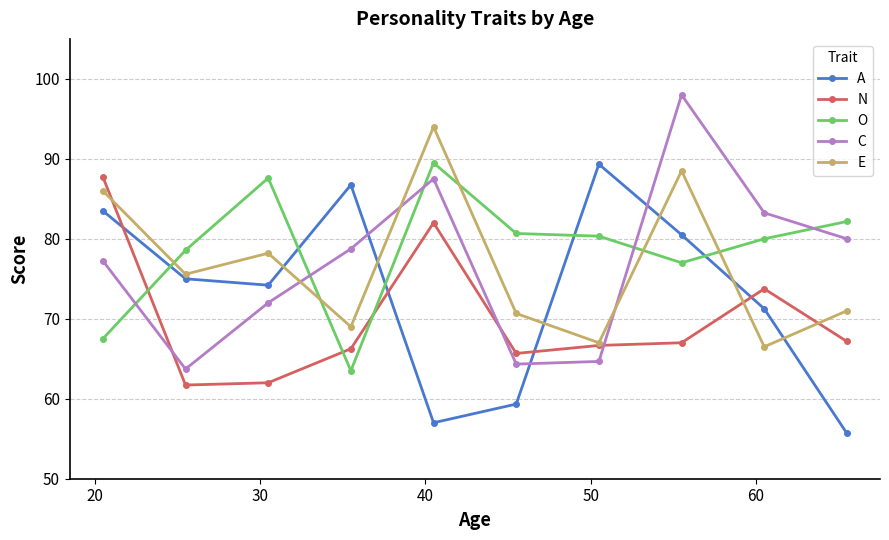

How many intersections are there between C and A?

3